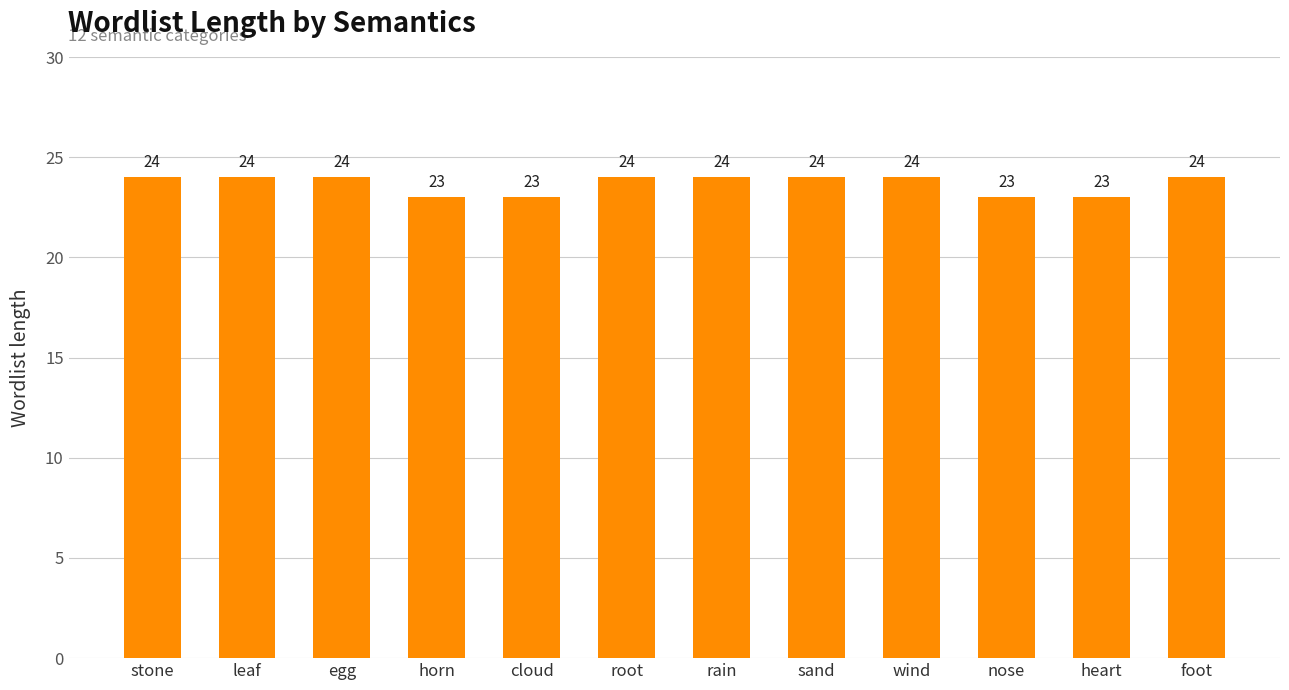

Reading left to right, what are all the values shown in this chart?

24	24	24	23	23	24	24	24	24	23	23	24